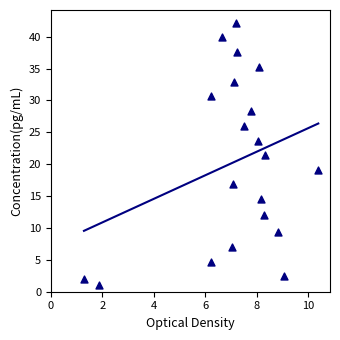

What is the range of X values (max minus min)?

9.1